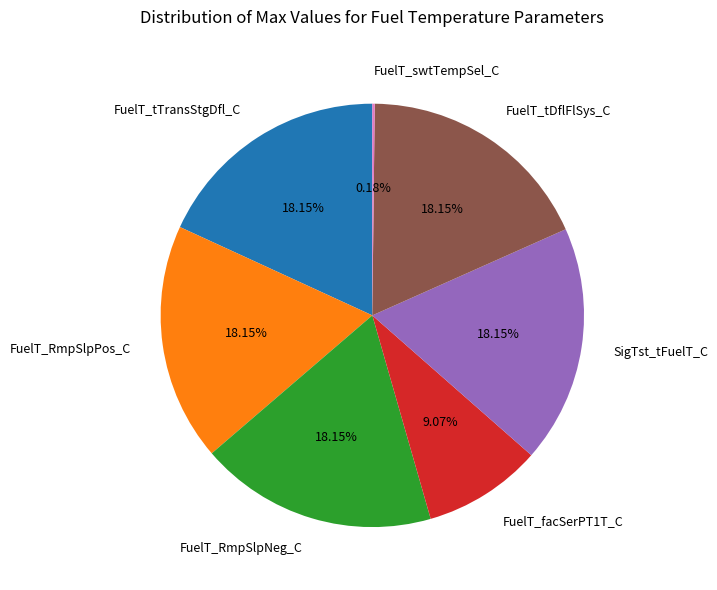

Is there any slice that represents more than half of the pie?

No